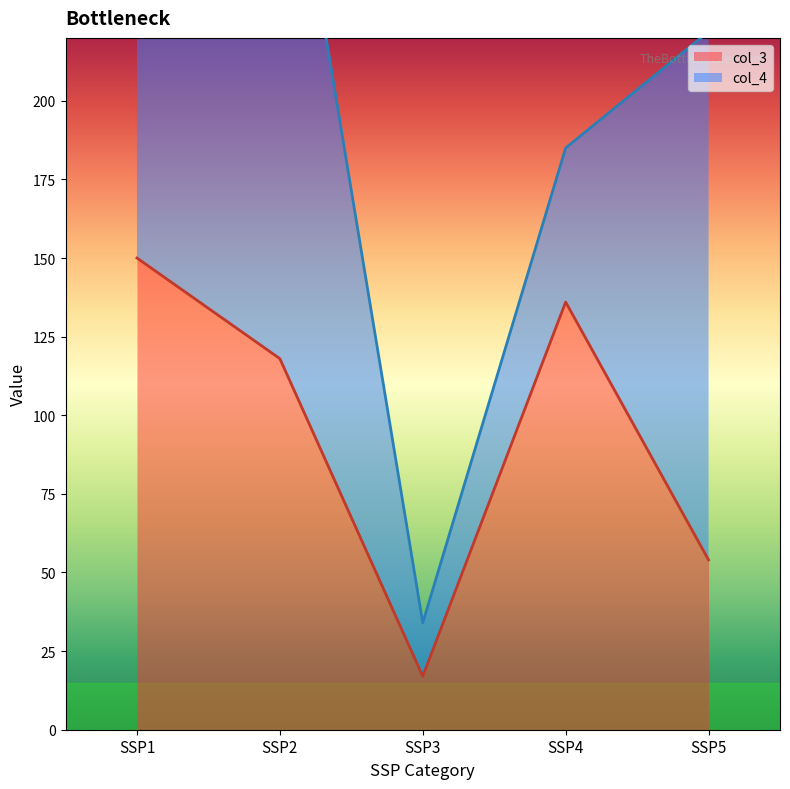

The value of col_3 line at SSP3 is 24. True or false?

False